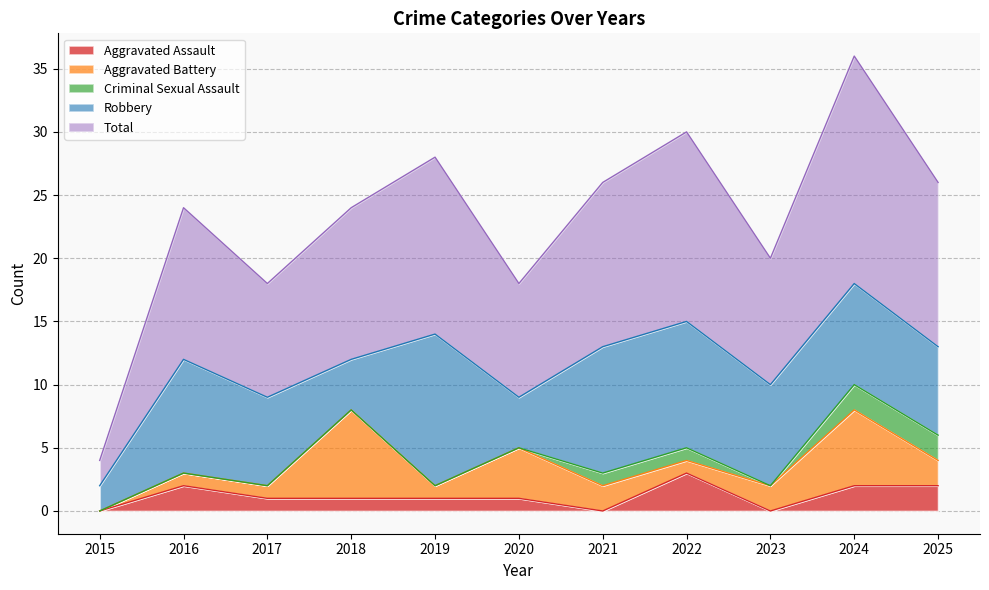

Does the chart display data point markers on the line(s)?

No